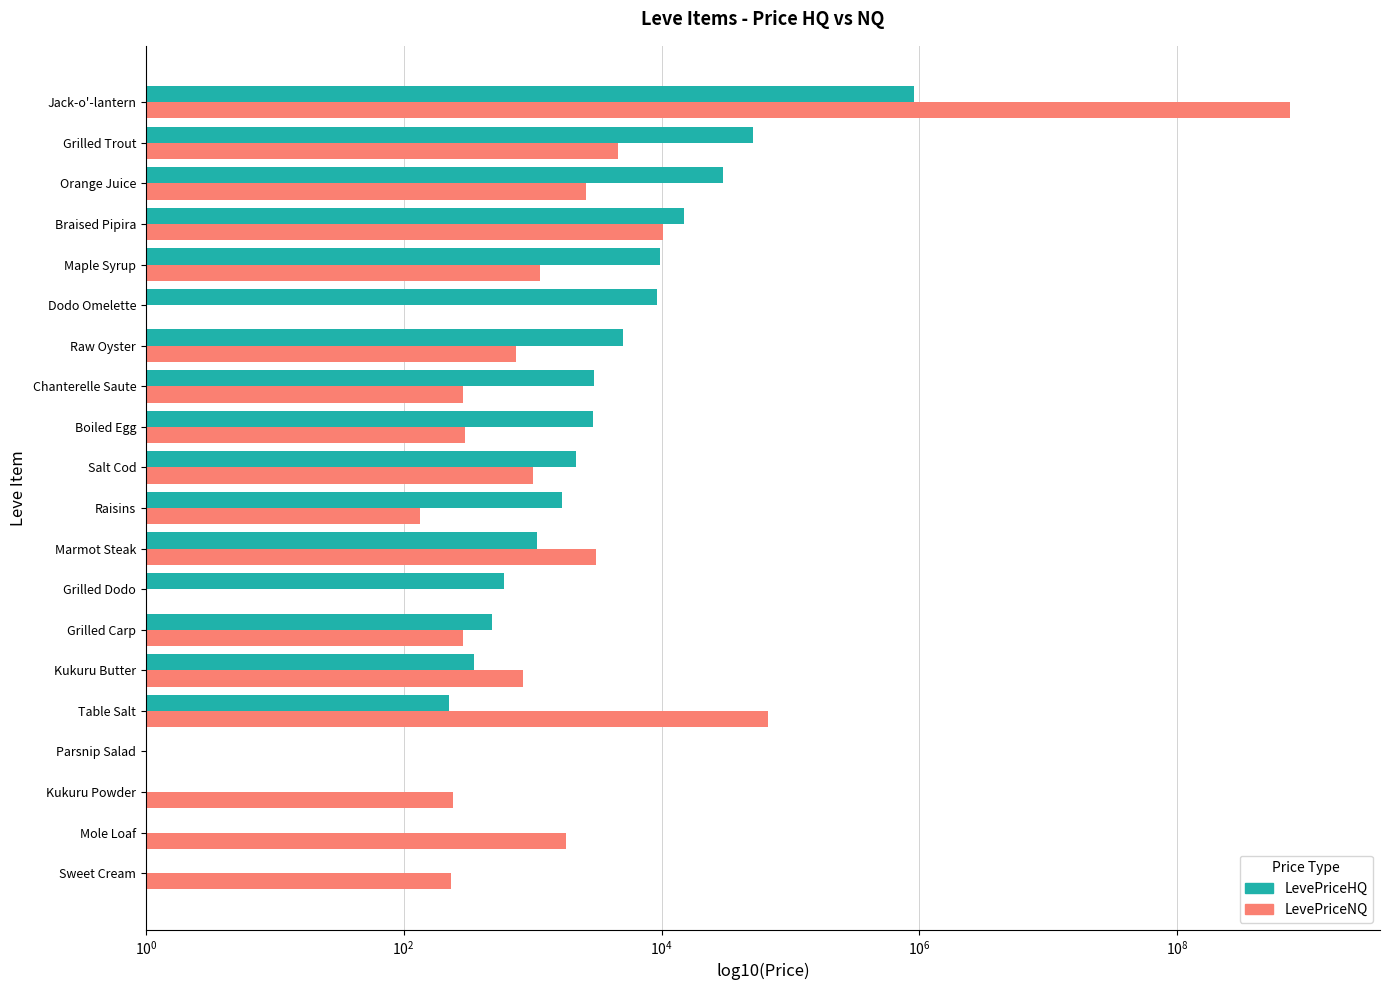

How many data points in LevePriceNQ are above 841?

10